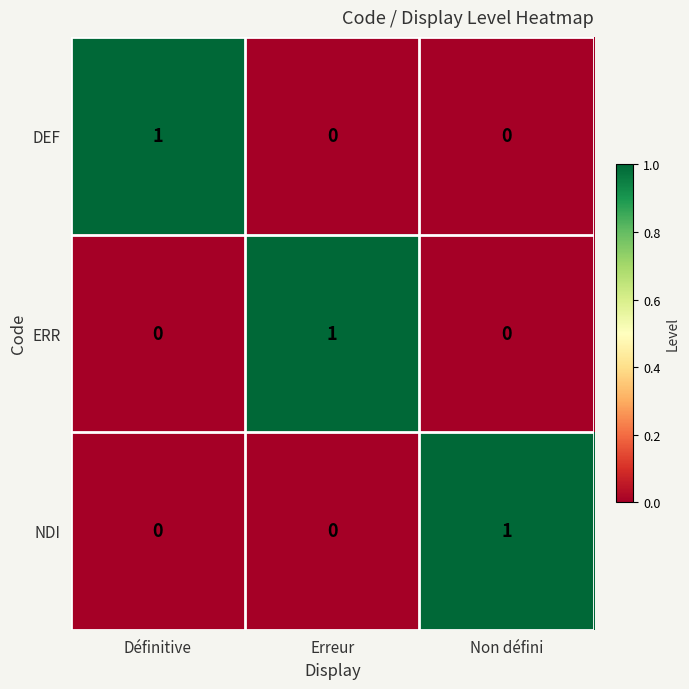

Count the number of data series in this chart.

3